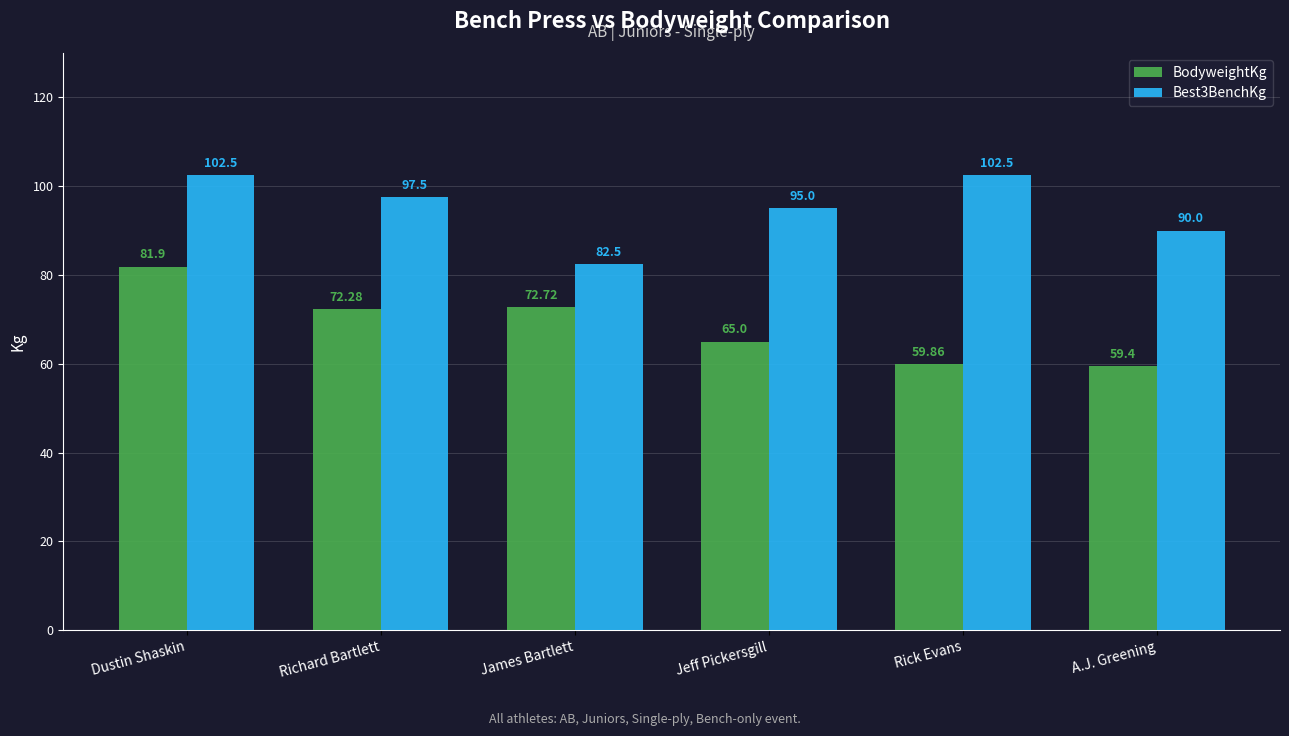

What is the sum of all BodyweightKg values?

411.2